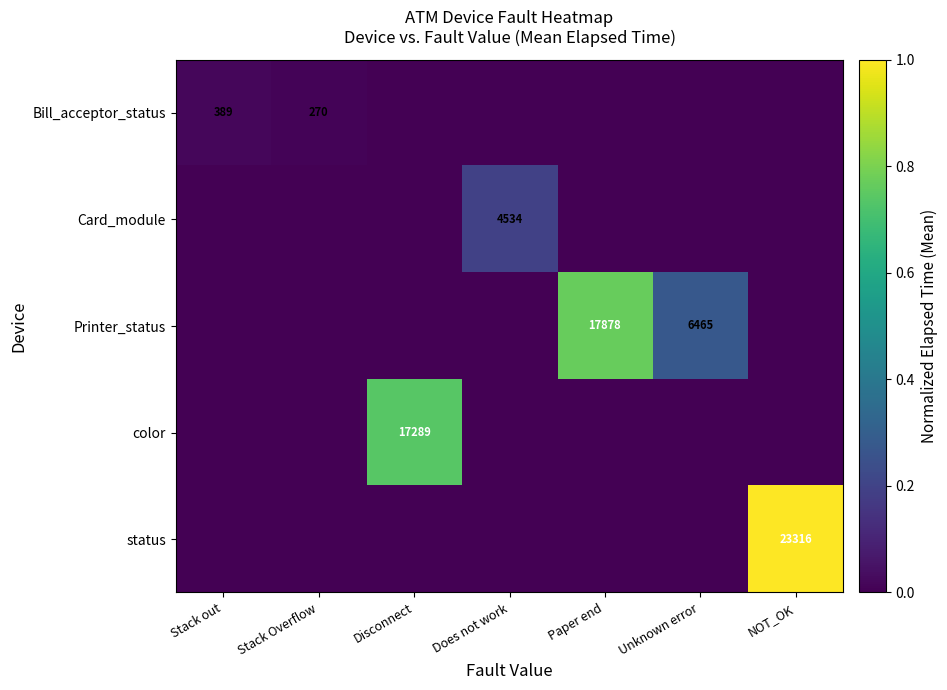

True or false: Bill_acceptor_status has a value of 389 at Stack out.

True